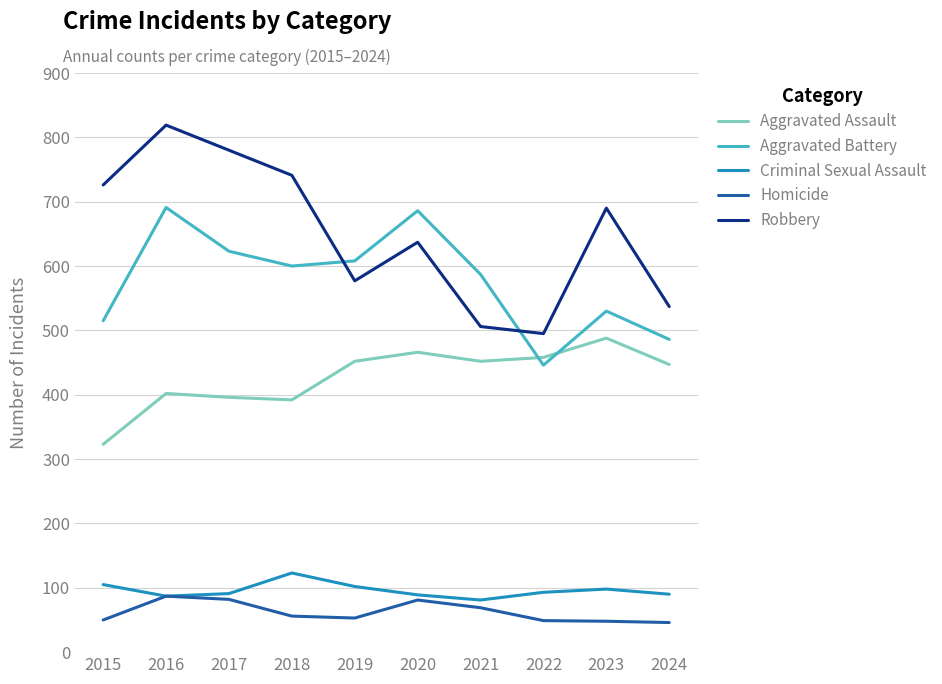

Between 2016 and 2024, which series saw the biggest shift?

Robbery